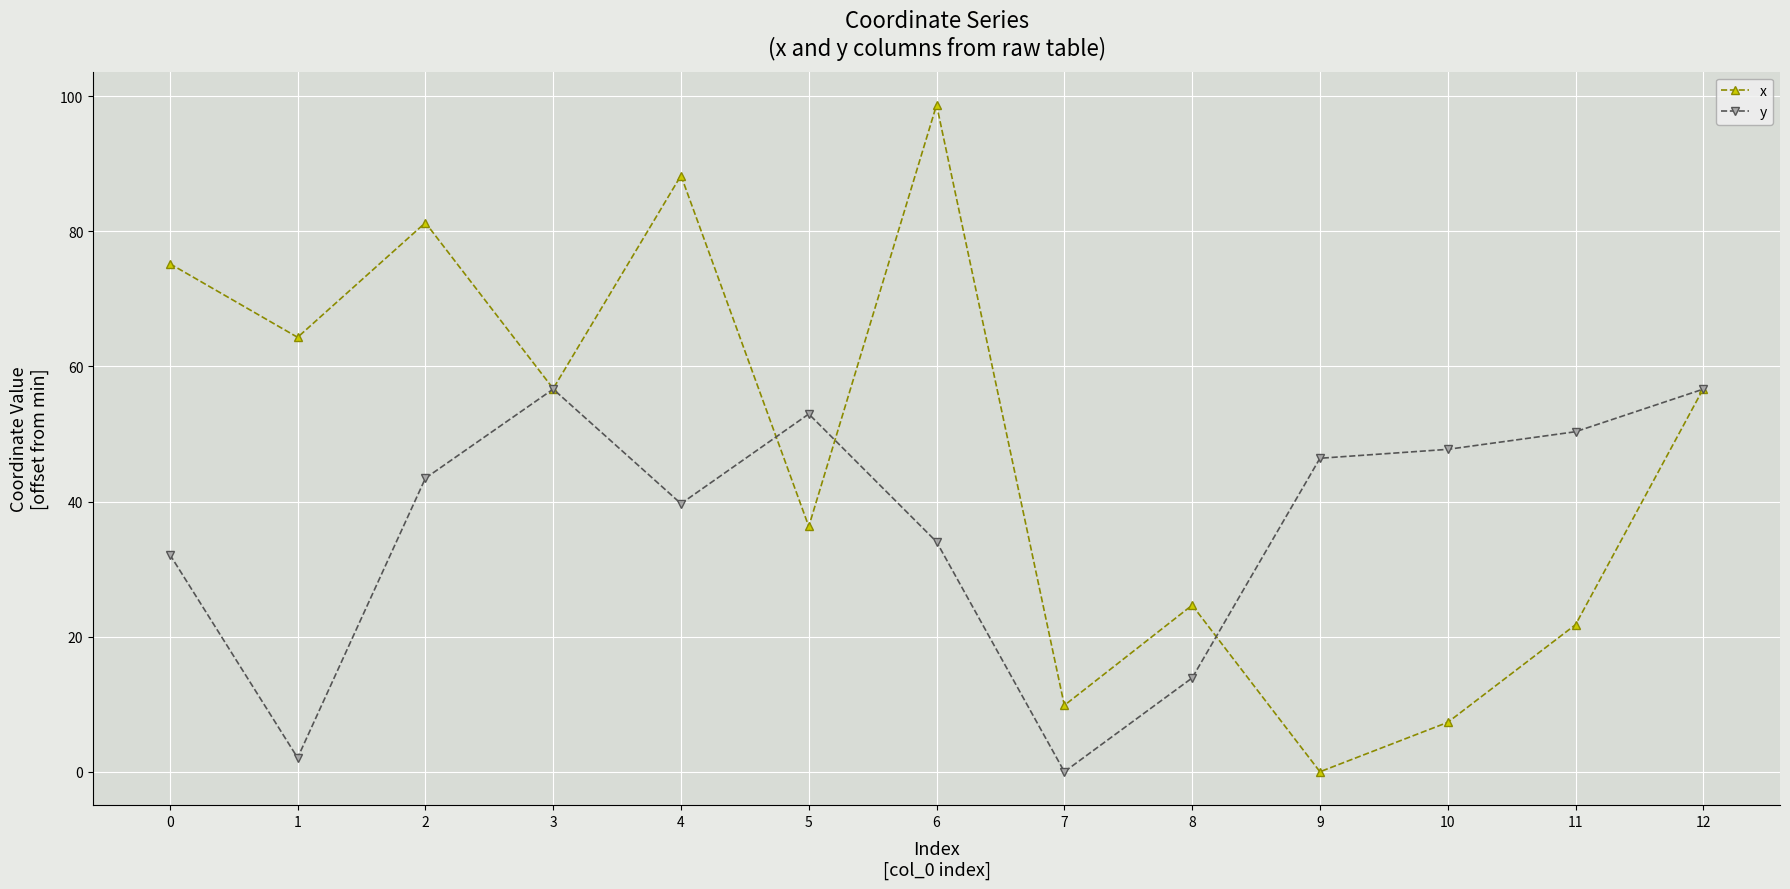

At which category does the chart reach its peak across all series?

6